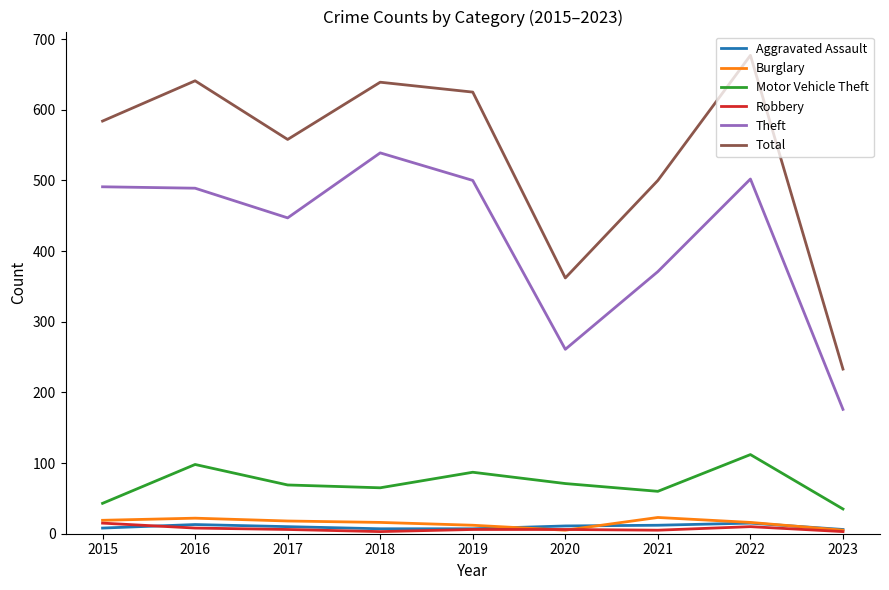

Which series has the largest range (max minus min)?

Total